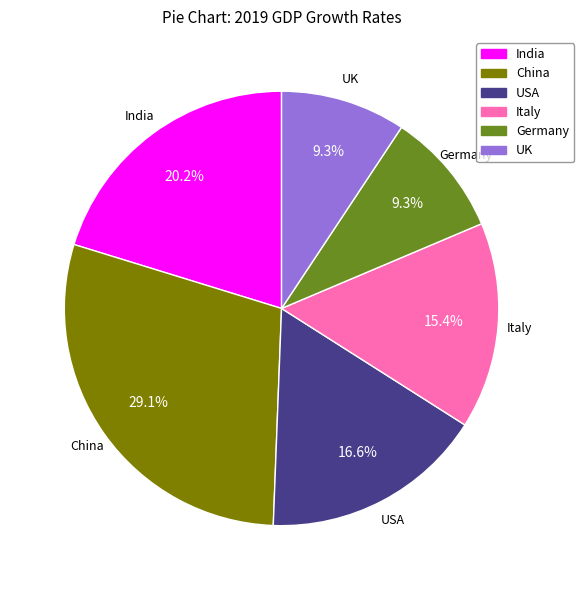

Combined, do USA and Germany account for over 50%?

No